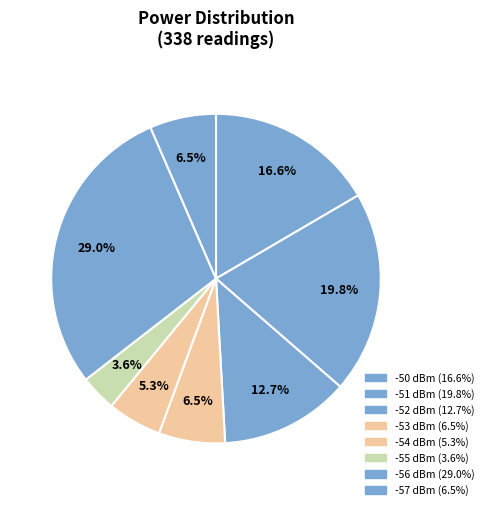

How many segments does this pie chart have?

8